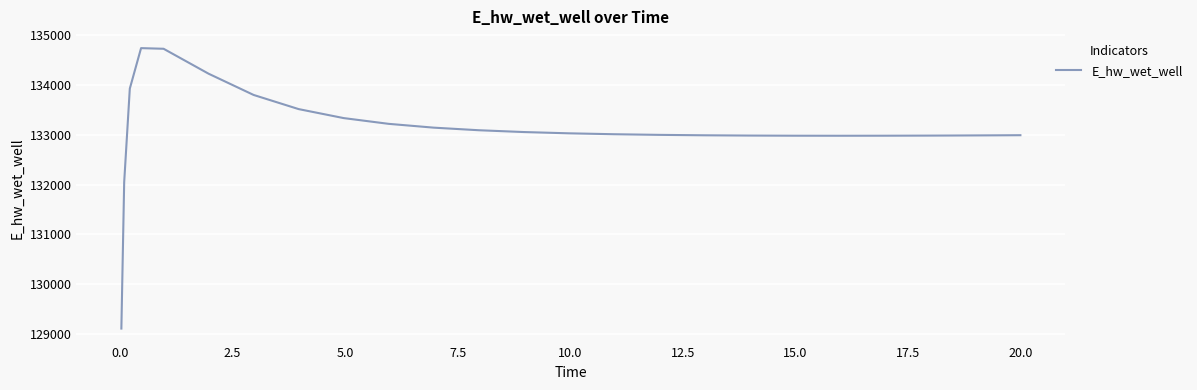

What is the maximum value shown in the chart?

134736.4